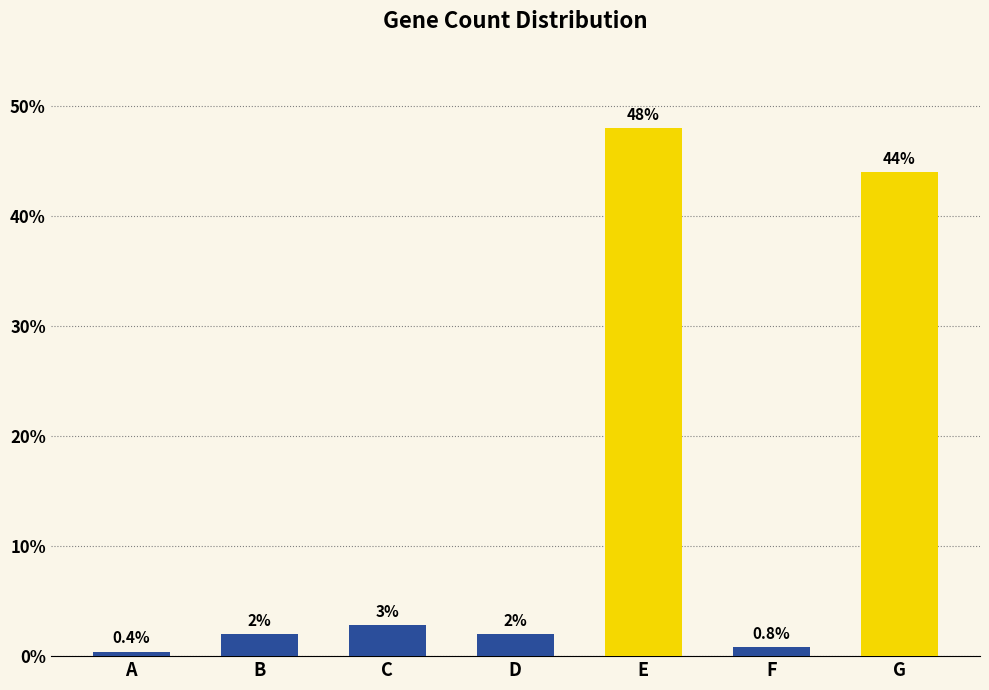

What is the sum of the values at G and C?

46.8